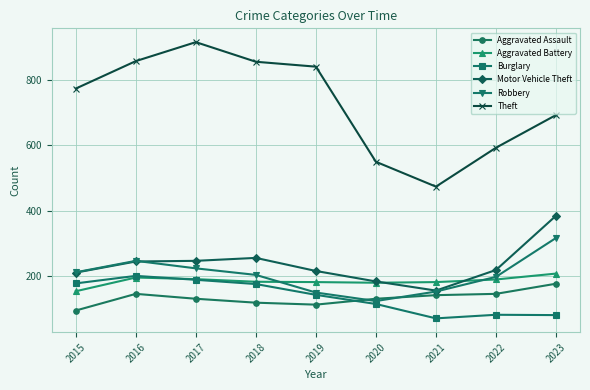

Which category has the lowest value in the Burglary series?

2021